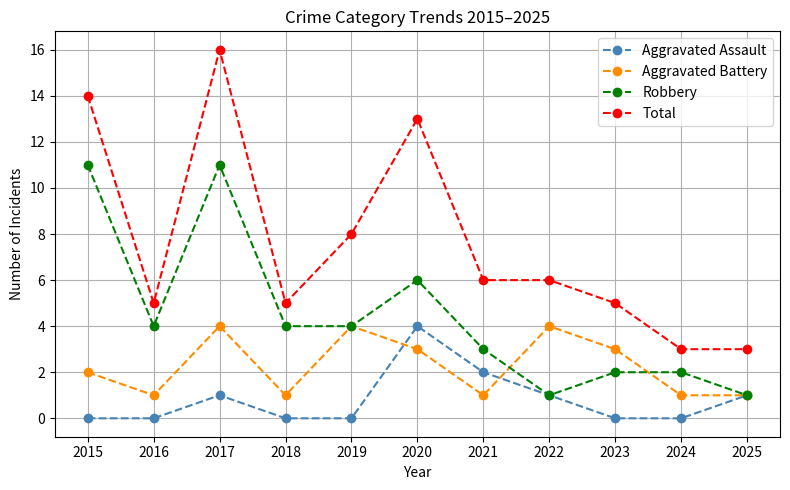

Is it true that Aggravated Assault equals 2 at 2022?

False